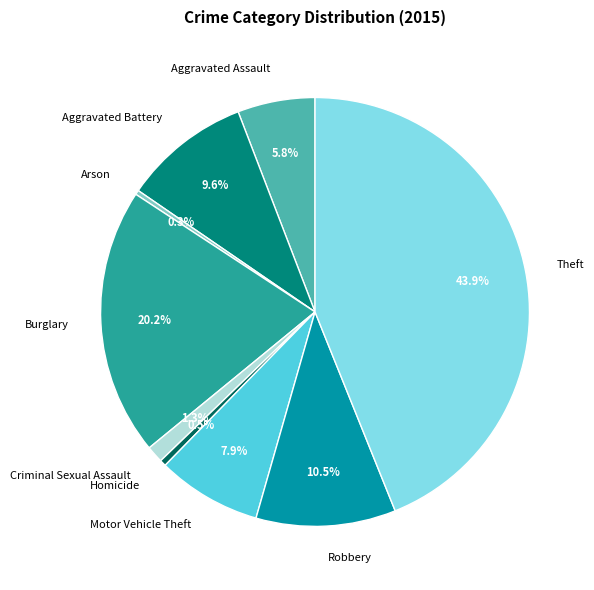

Does any single category account for the majority?

No